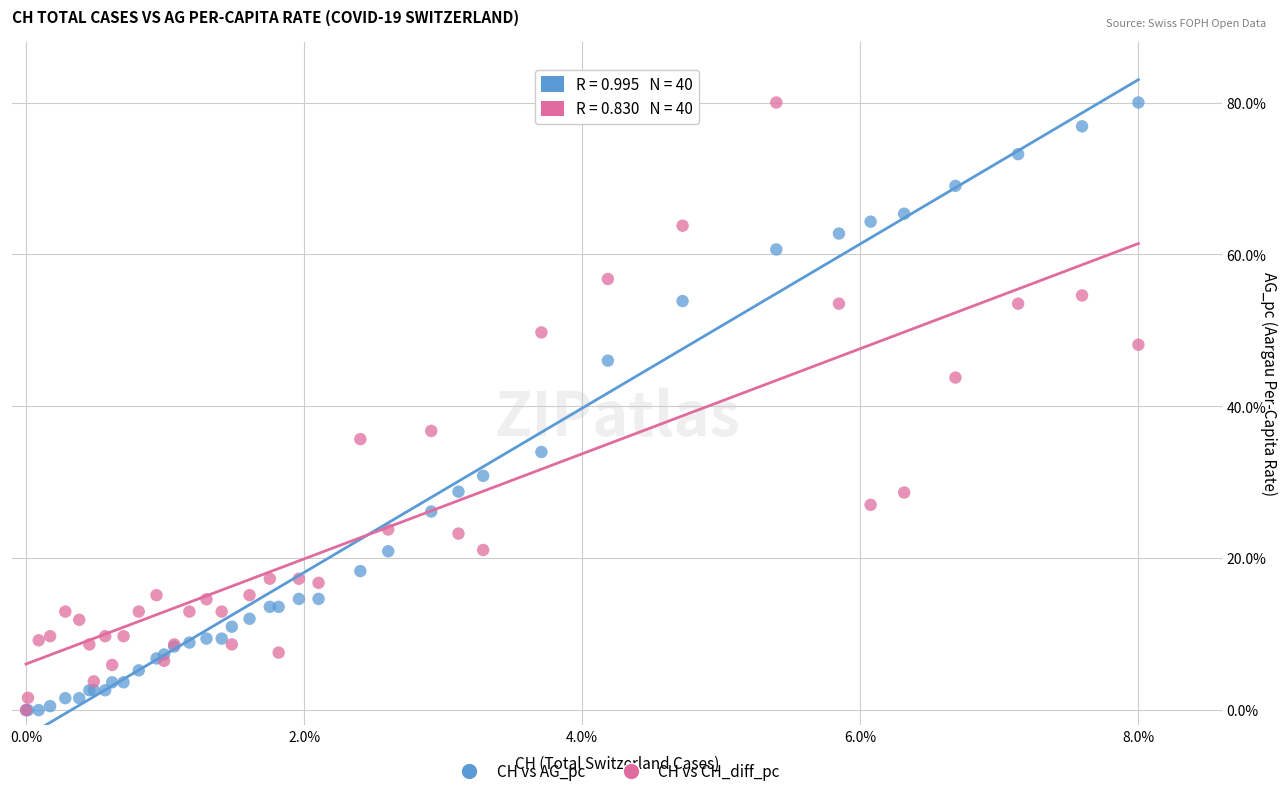

What are all the series names shown in the legend?

CH vs AG_pc, CH vs CH_diff_pc